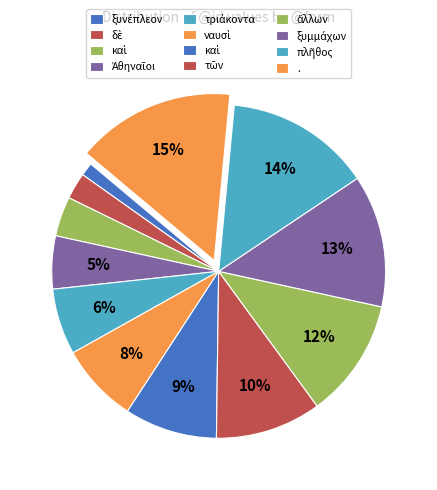

Count the number of slices in the pie.

12